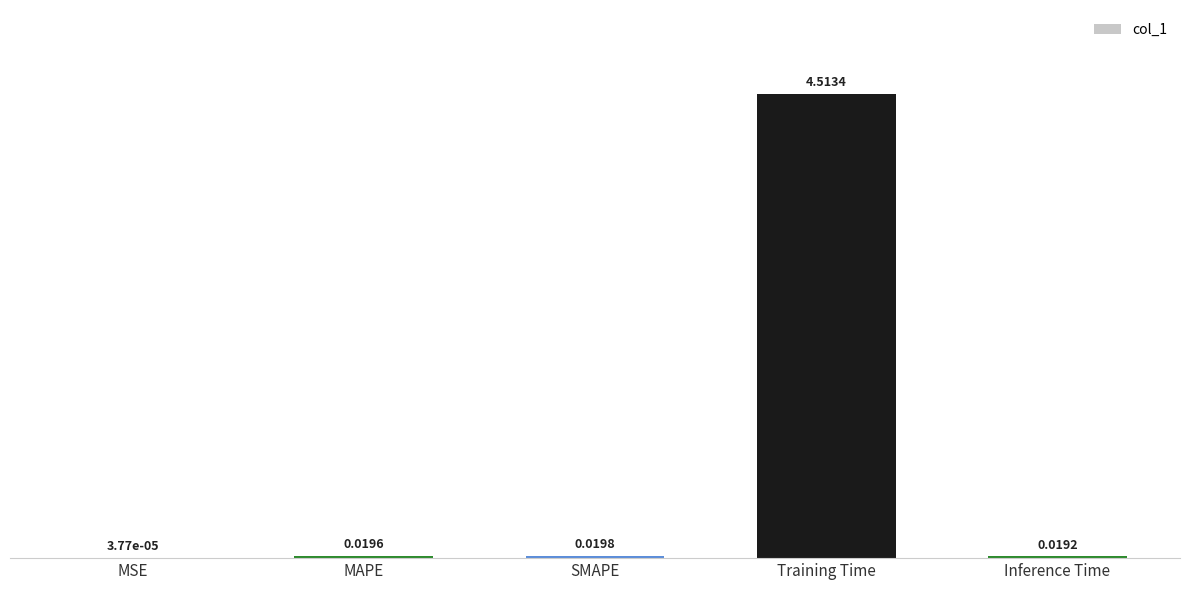

Which category has the highest value across all series?

Training Time